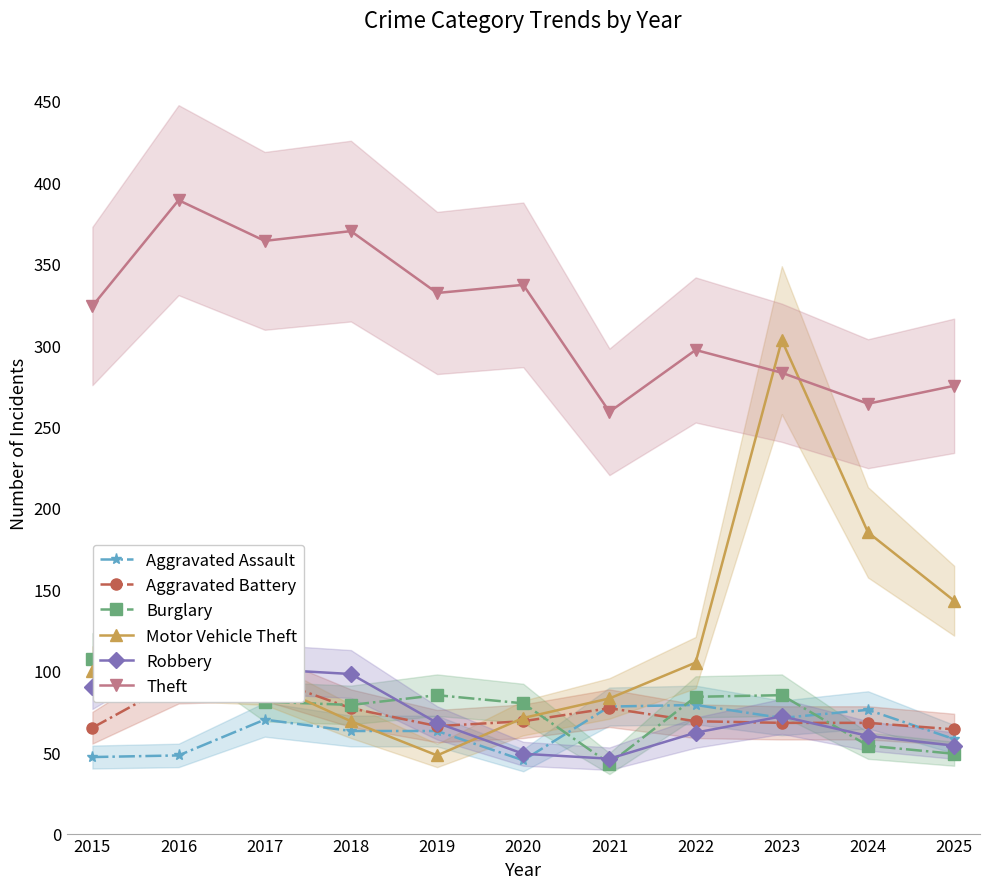

Which series changed the most between 2016 and 2025?

Theft